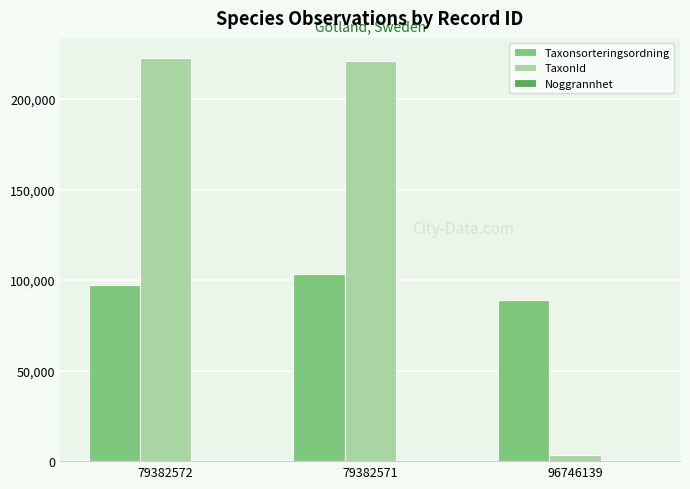

What is the maximum value shown in the chart?

222662